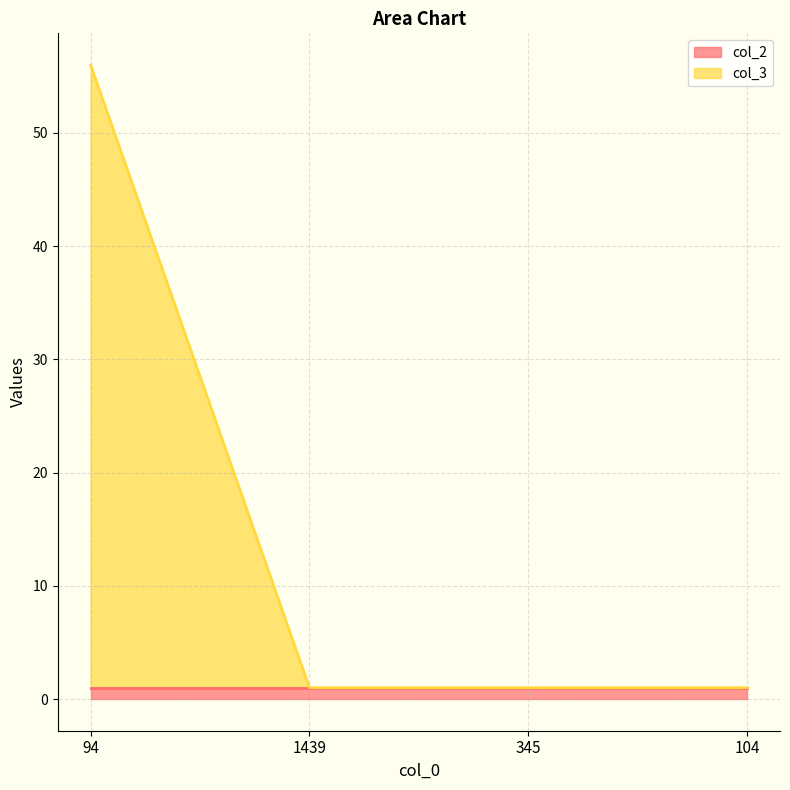

What is the sum of all col_2 values?

4